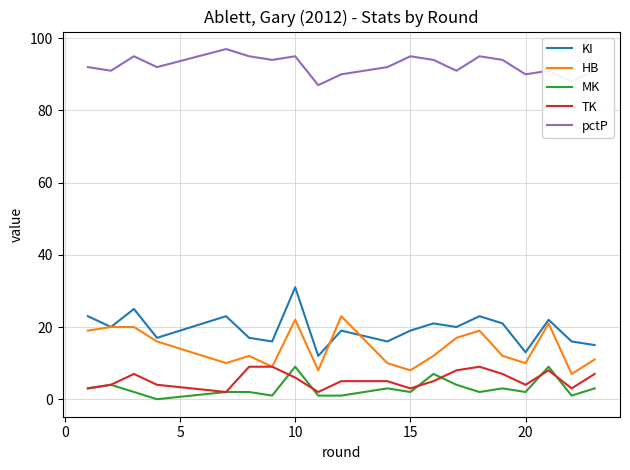

True or false: HB and MK cross at least once.

False